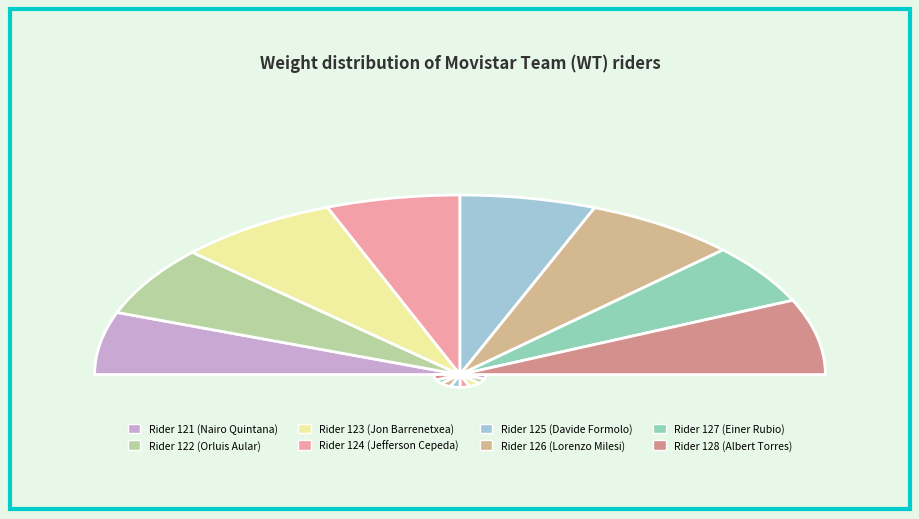

The 123 slice represents 14% of the pie. True or false?

True